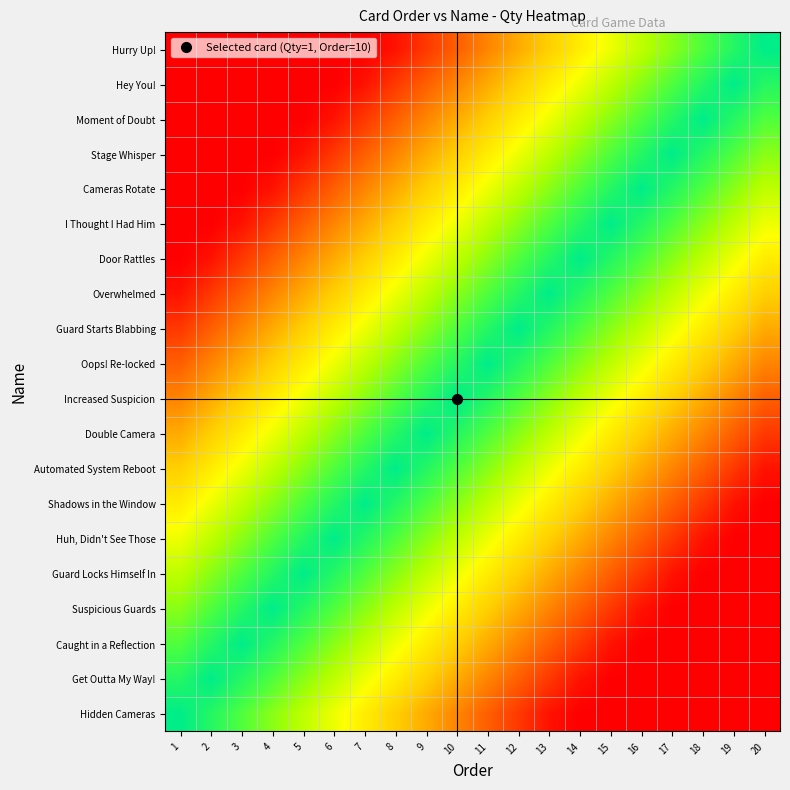

At 2, list the series in order from smallest to largest.

I Thought I Had Him, Cameras Rotate, Stage Whisper, Moment of Doubt, Hey You!, Hurry Up!, Door Rattles, Overwhelmed, Guard Starts Blabbing, Oops! Re-locked, Increased Suspicion, Double Camera, Automated System Reboot, Shadows in the Window, Huh, Didn't See Those, Guard Locks Himself In, Suspicious Guards, Hidden Cameras, Caught in a Reflection, Get Outta My Way!